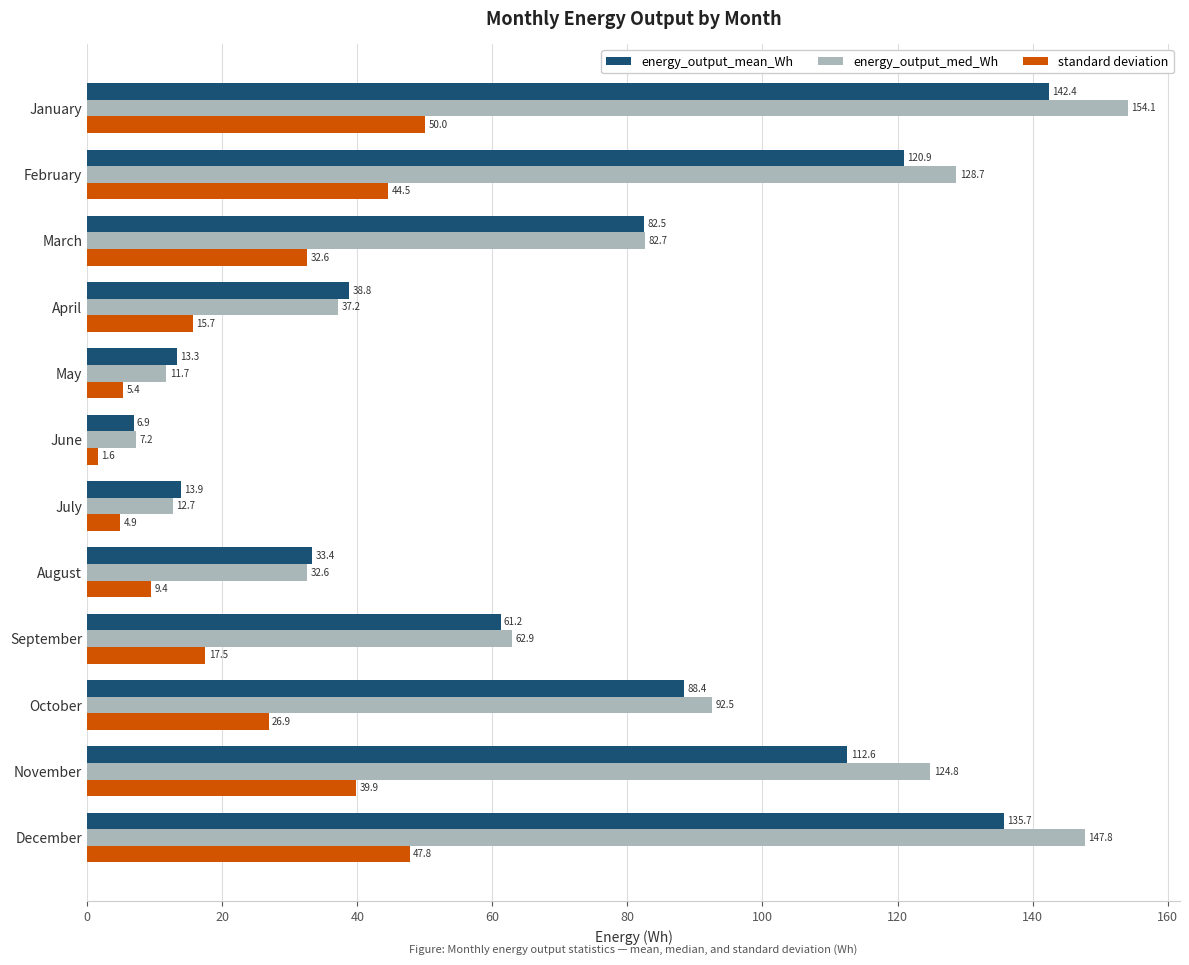

Which series has the widest spread of values?

energy_output_med_Wh